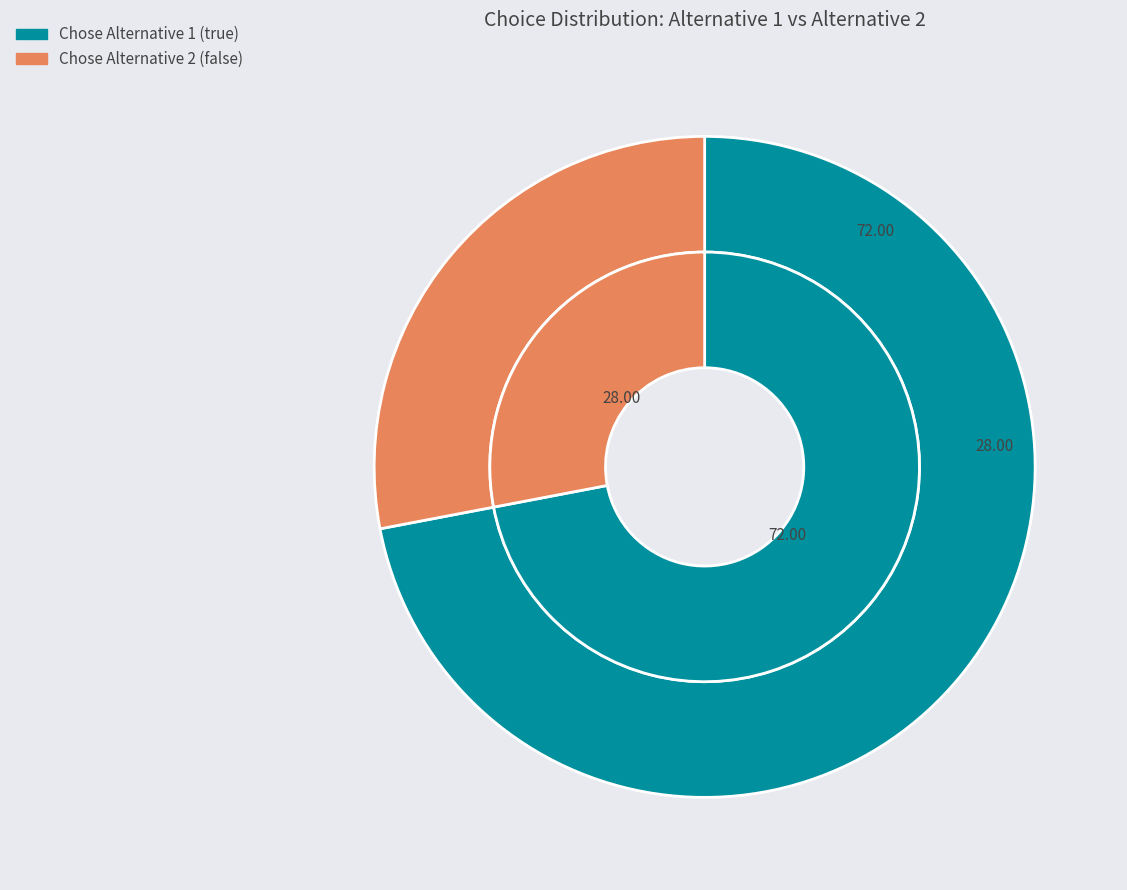

To the nearest percent, what is the difference between the false and true slice percentages?

44%